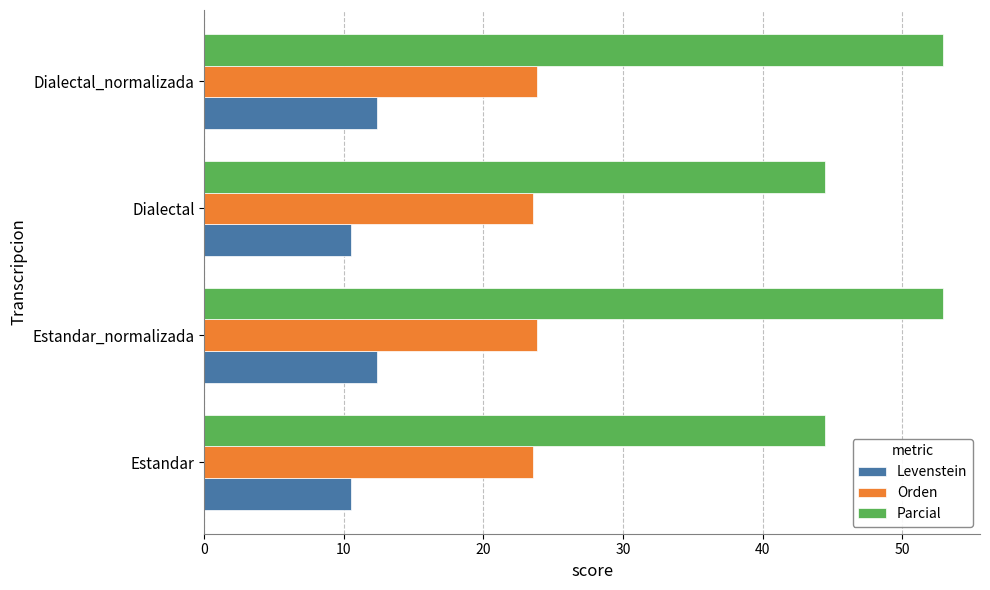

What is the sum of all Orden values?

94.7